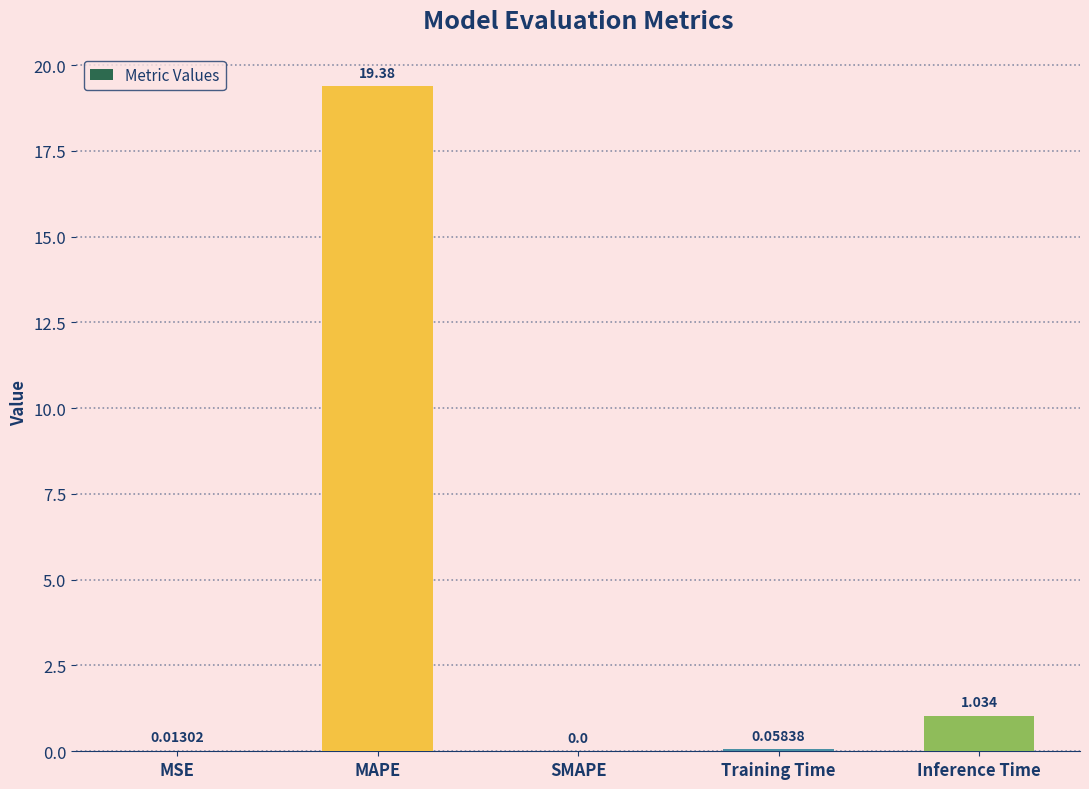

What is the maximum value shown in the chart?

19.4